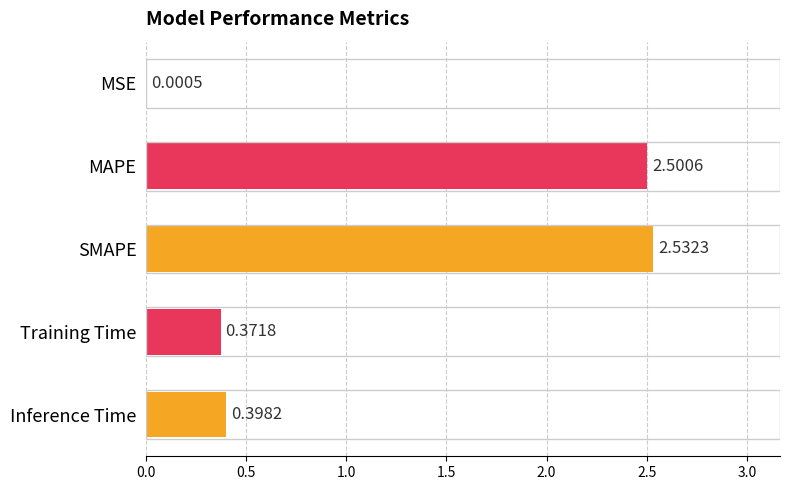

Between Training Time and SMAPE, which is larger?

SMAPE